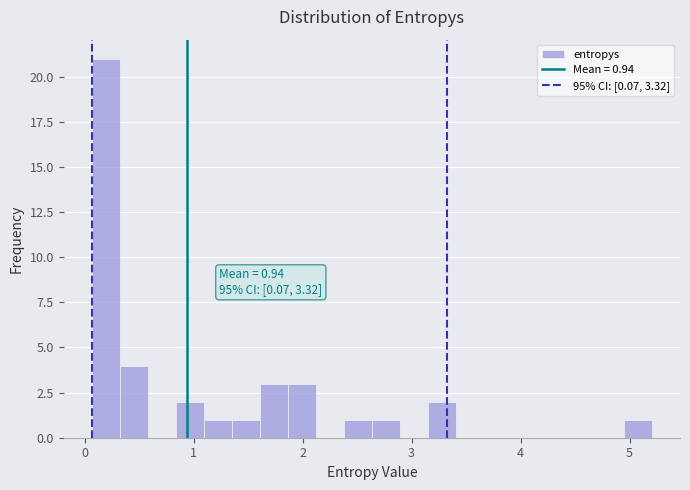

Read against the x-axis, roughly where is the centre of the tallest bar?

0.2